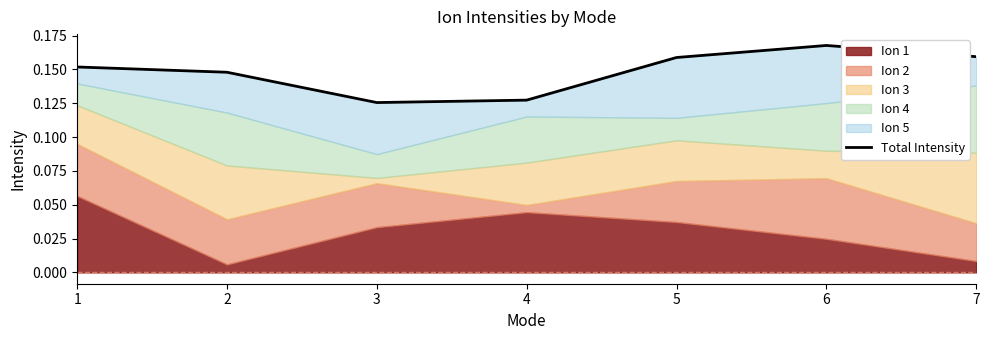

Count the values in the range 0 to 1.

7